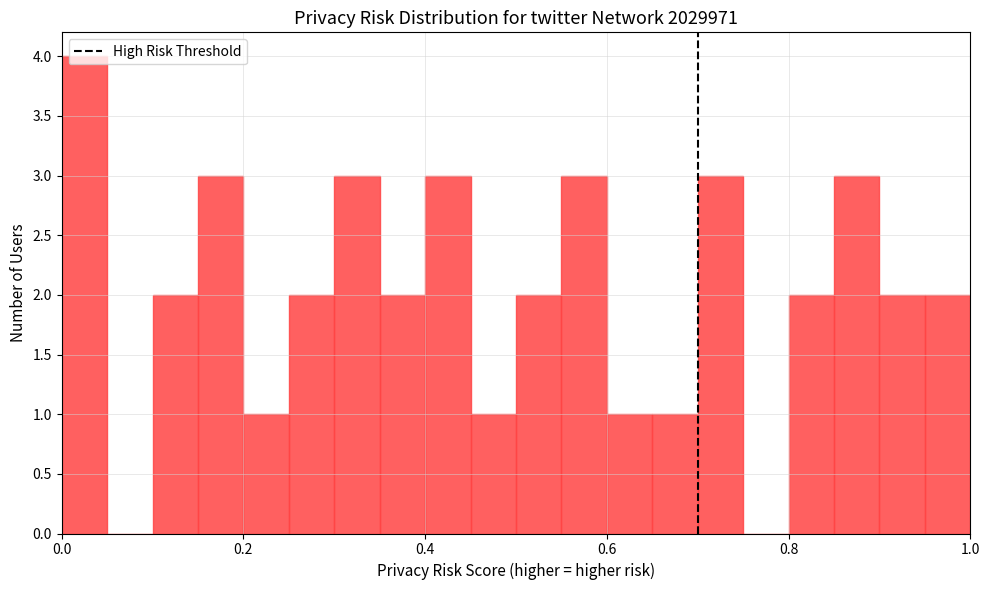

Around what value on the x-axis is the tallest bar? Give the approximate position of its centre, as read against the axis.

0.02